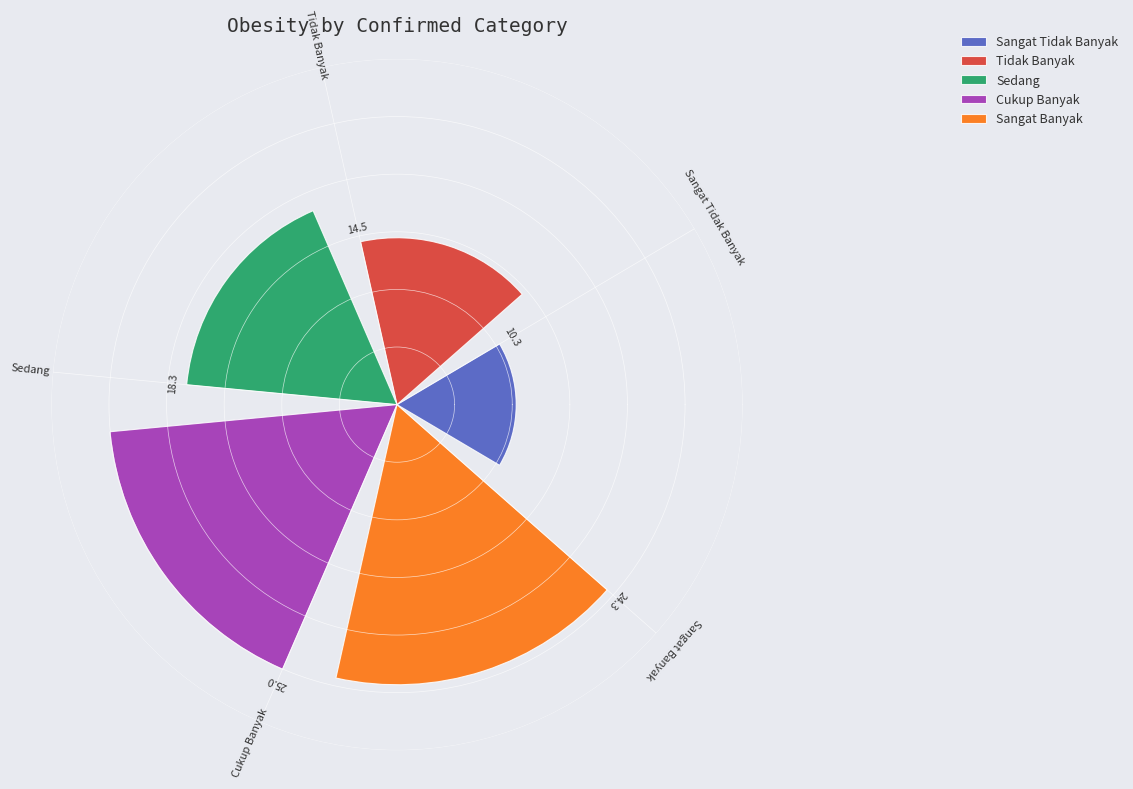

What is the average value?

18.5